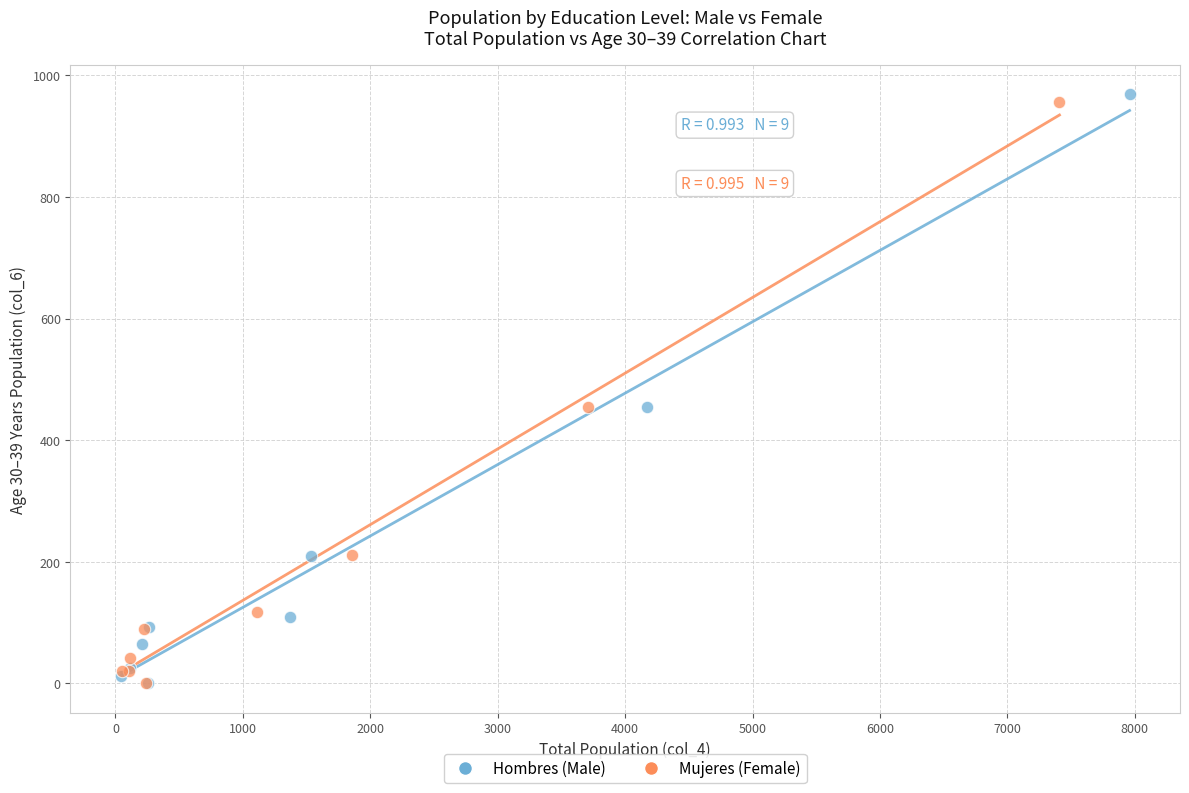

Which series has the widest spread of Y values?

Hombres (Male)